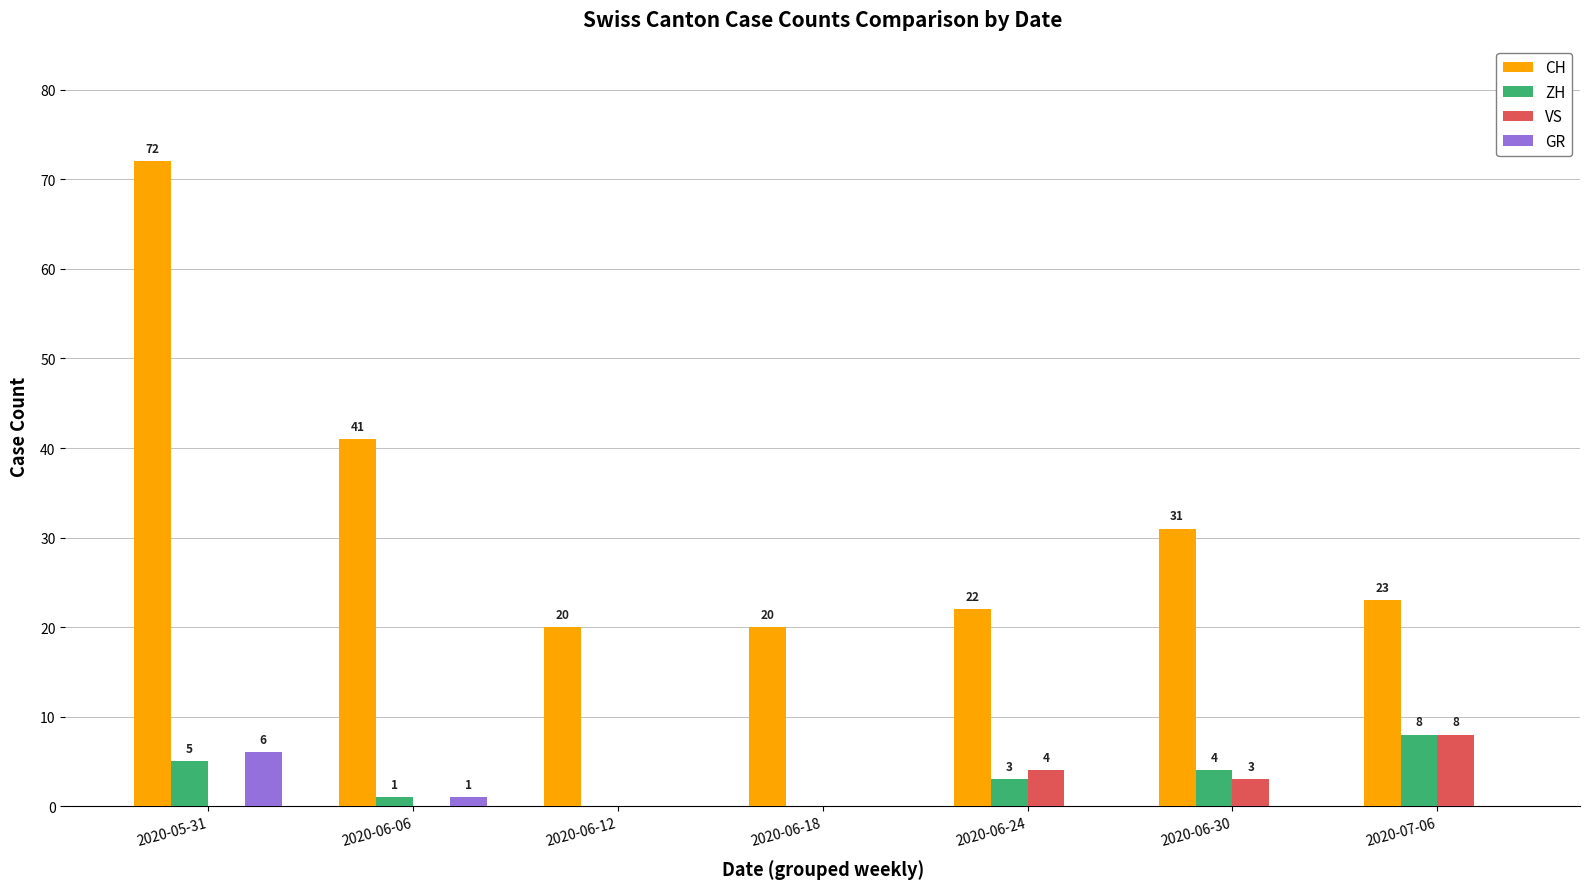

Count the number of data series in this chart.

4